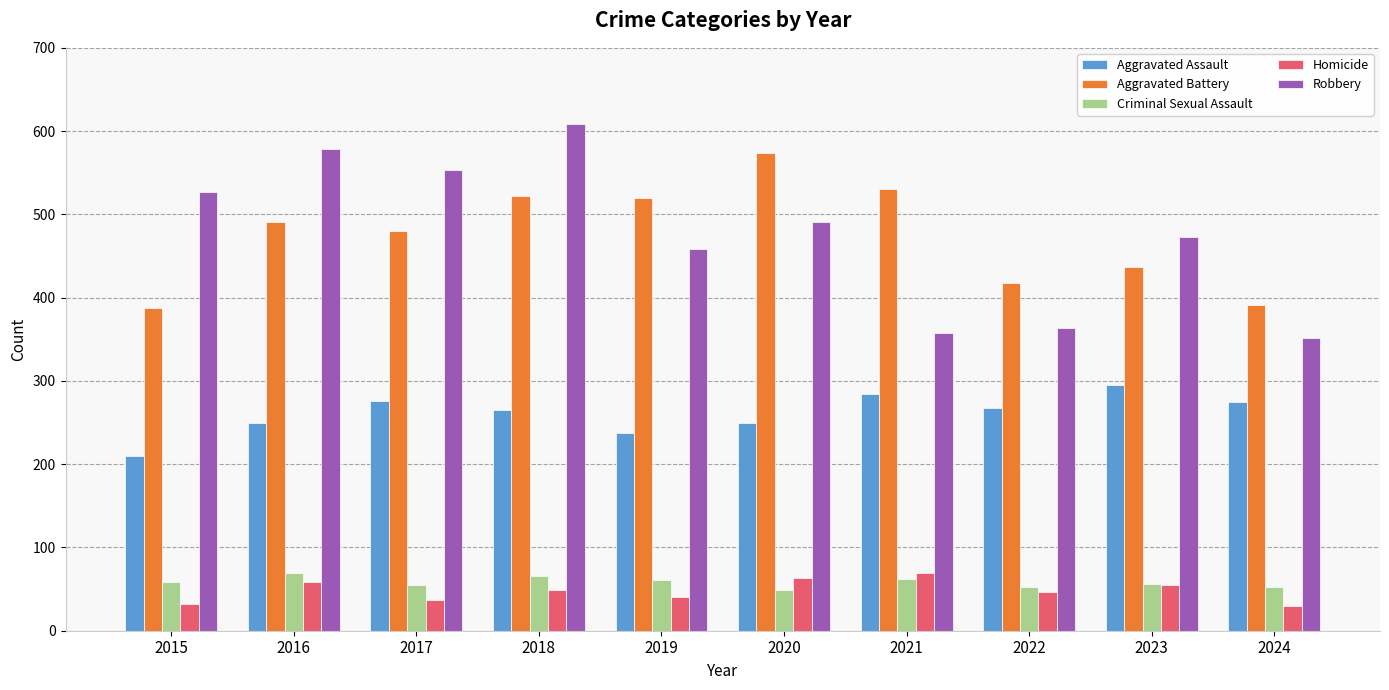

What is the total value across all series at 2023?

1316